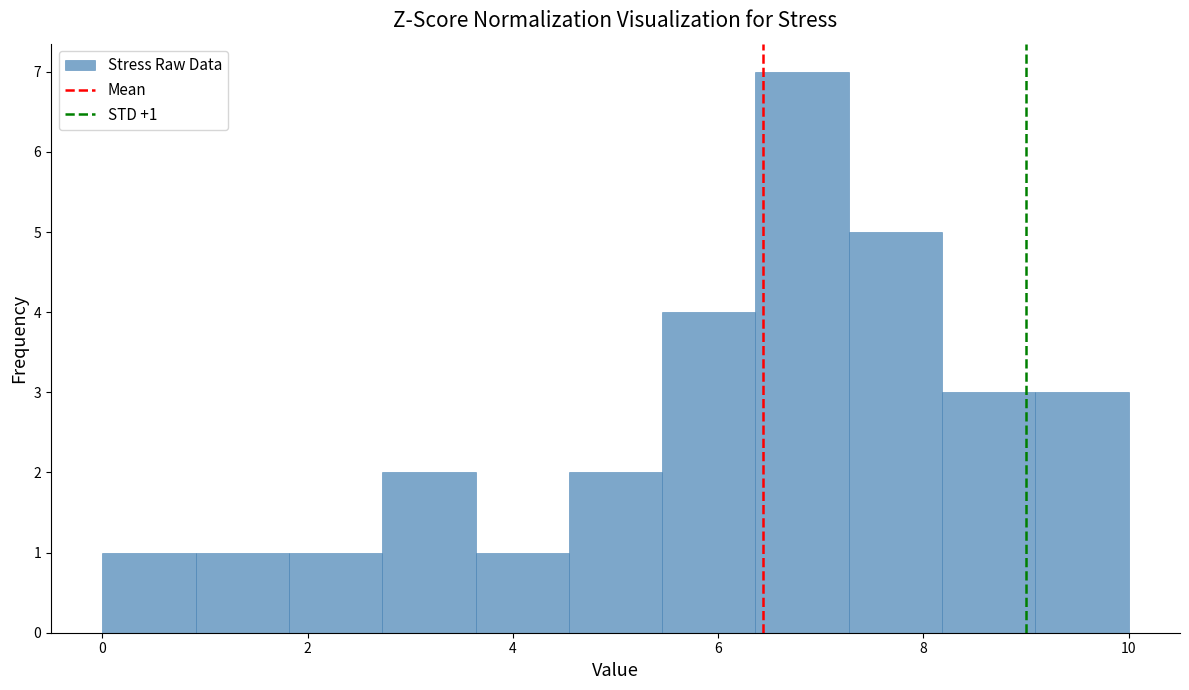

Which range on the x-axis has the tallest bar?

6.4 to 7.2